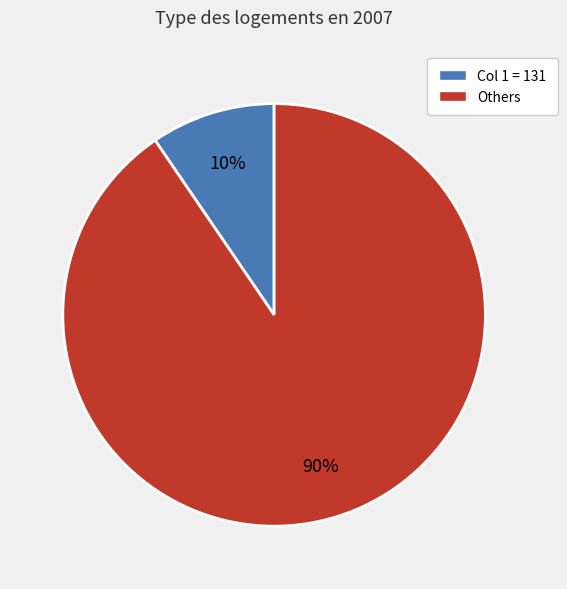

To the nearest percent, what portion does Col 1 = 131 represent?

10%